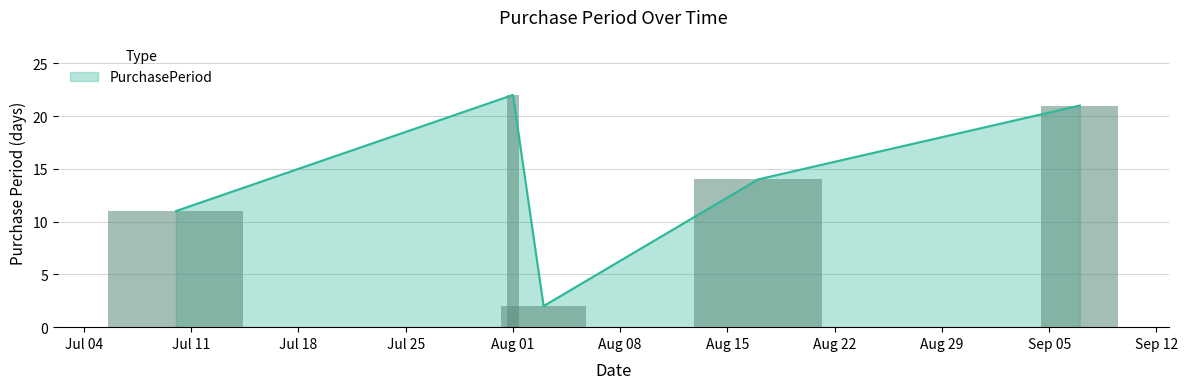

What is the change in value from 2017-08-03 to 2017-09-07?

+19